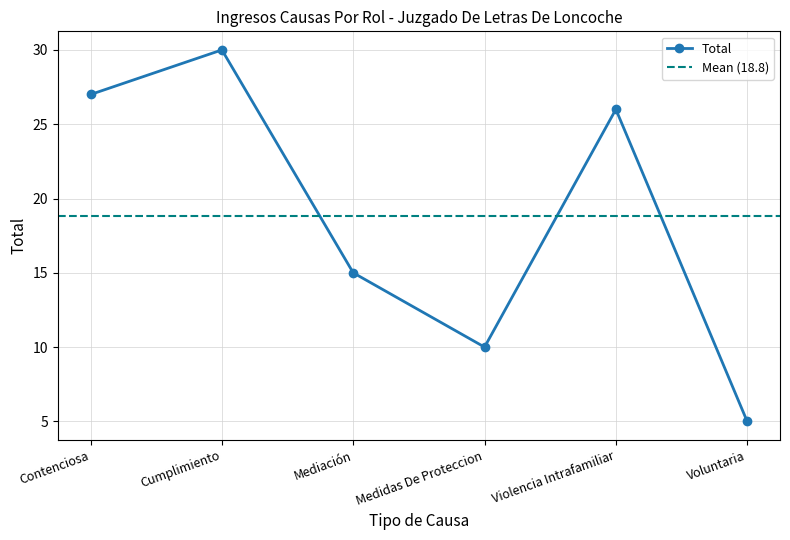

Is it true that the value at Violencia Intrafamiliar is 26?

True